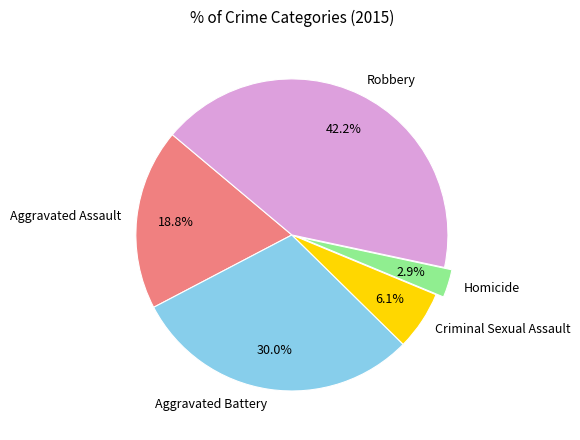

Count the number of slices in the pie.

5